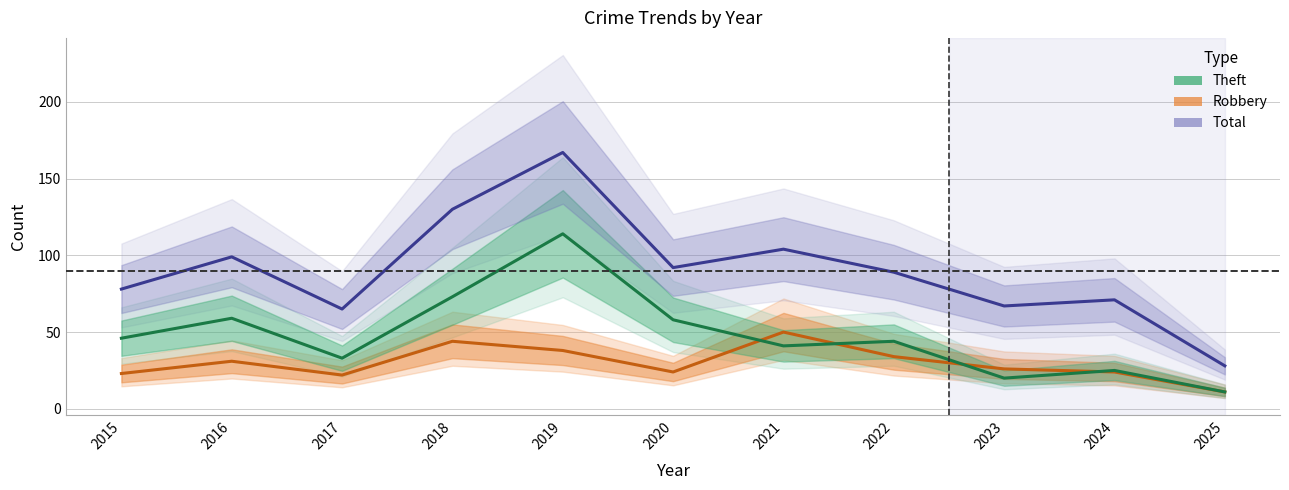

True or false: Robbery has a value of 38 at 2019.

True